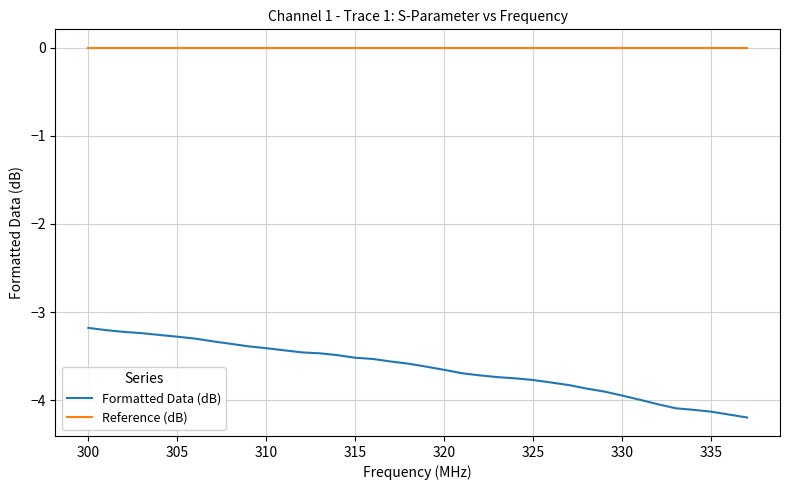

True or false: Formatted Data (dB) and Reference (dB) cross at least once.

False